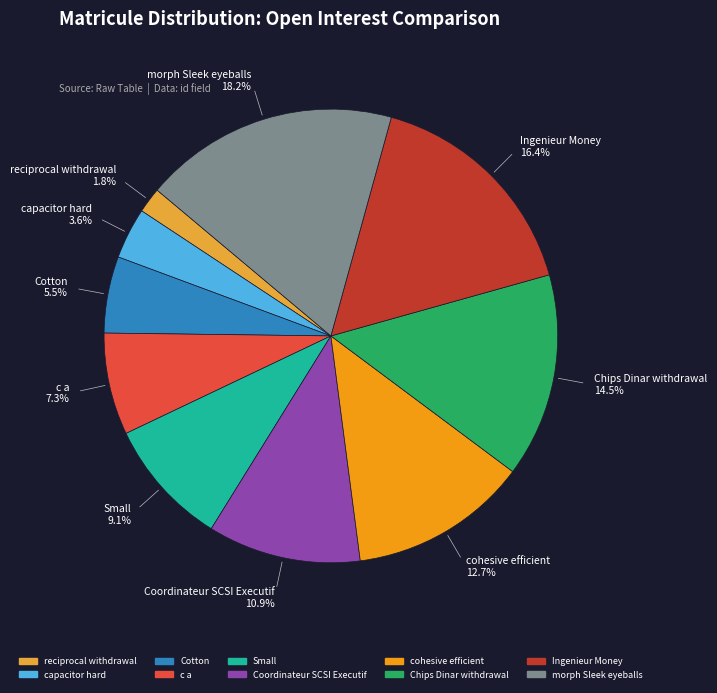

True or false: Ingenieur Money accounts for 9% of the total.

False